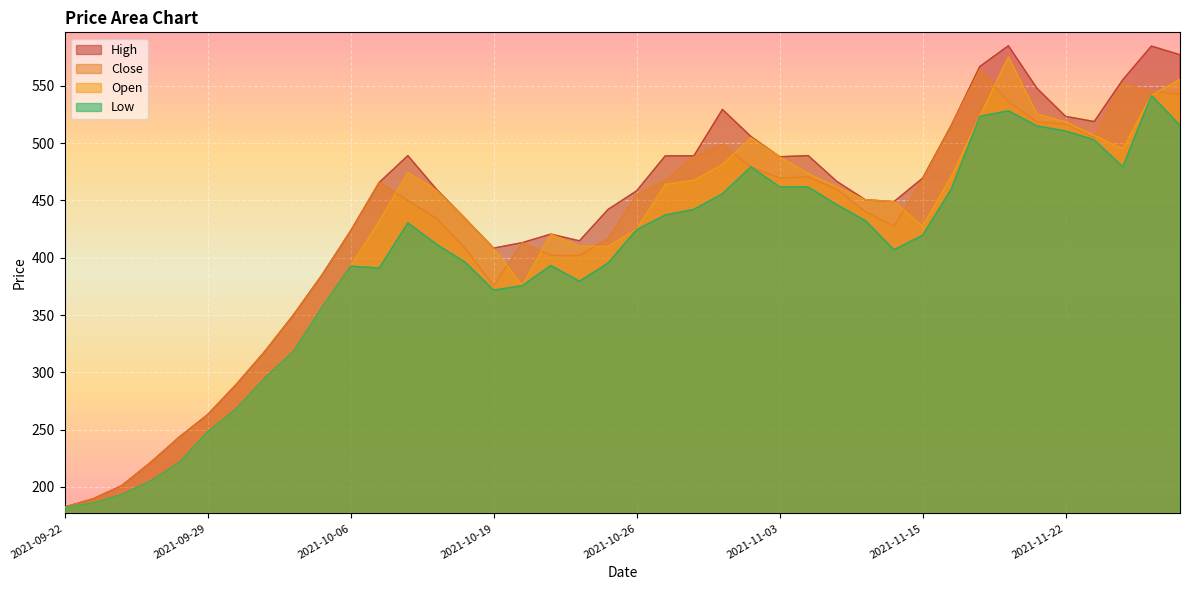

Reading left to right, list all the values displayed in this chart.

high: 2021-09-22=182.4	2021-09-23=189.8	2021-09-26=201.2	2021-09-27=221.3	2021-09-28=243.4	2021-09-29=263.2	2021-09-30=289.5	2021-10-03=318.3	2021-10-04=350.1	2021-10-05=385.1	2021-10-06=423.5	2021-10-10=465.8	2021-10-11=489.1	2021-10-17=459.8	2021-10-18=434.4	2021-10-19=408.4	2021-10-20=413.2	2021-10-21=420.7	2021-10-24=414.8	2021-10-25=442.2	2021-10-26=458.4	2021-10-27=488.9	2021-10-28=488.9	2021-10-31=529.4	2021-11-01=505.8	2021-11-03=488.2	2021-11-08=489.1	2021-11-09=466.6	2021-11-11=450.6	2021-11-14=449.0	2021-11-15=469.5	2021-11-16=515.5	2021-11-17=566.9	2021-11-18=585.0	2021-11-21=547.8	2021-11-22=523.4	2021-11-23=518.9	2021-11-24=555.4	2021-11-25=584.7	2021-11-28=577.2
close: 2021-09-22=182.4	2021-09-23=189.8	2021-09-26=201.2	2021-09-27=221.3	2021-09-28=243.4	2021-09-29=263.2	2021-09-30=289.5	2021-10-03=318.3	2021-10-04=350.1	2021-10-05=385.1	2021-10-06=423.5	2021-10-10=465.8	2021-10-11=450.0	2021-10-17=434.4	2021-10-18=408.4	2021-10-19=375.7	2021-10-20=413.2	2021-10-21=402.2	2021-10-24=402.1	2021-10-25=416.7	2021-10-26=454.9	2021-10-27=467.6	2021-10-28=488.2	2021-10-31=498.9	2021-11-01=479.4	2021-11-03=469.6	2021-11-08=470.6	2021-11-09=459.8	2021-11-11=440.2	2021-11-14=427.5	2021-11-15=468.6	2021-11-16=515.5	2021-11-17=564.5	2021-11-18=536.1	2021-11-21=518.5	2021-11-22=516.6	2021-11-23=504.9	2021-11-24=552.7	2021-11-25=544.9	2021-11-28=542.8
open: 2021-09-22=182.4	2021-09-23=186.1	2021-09-26=193.5	2021-09-27=205.2	2021-09-28=221.3	2021-09-29=248.2	2021-09-30=268.3	2021-10-03=295.2	2021-10-04=318.3	2021-10-05=357.1	2021-10-06=392.7	2021-10-10=431.9	2021-10-11=474.5	2021-10-17=458.8	2021-10-18=434.4	2021-10-19=408.4	2021-10-20=375.7	2021-10-21=420.7	2021-10-24=409.9	2021-10-25=409.9	2021-10-26=425.1	2021-10-27=464.0	2021-10-28=467.6	2021-10-31=481.3	2021-11-01=504.8	2021-11-03=488.2	2021-11-08=473.5	2021-11-09=461.7	2021-11-11=450.6	2021-11-14=449.0	2021-11-15=427.5	2021-11-16=470.6	2021-11-17=523.4	2021-11-18=575.2	2021-11-21=525.4	2021-11-22=518.5	2021-11-23=506.7	2021-11-24=495.0	2021-11-25=541.7	2021-11-28=555.8
low: 2021-09-22=182.4	2021-09-23=186.1	2021-09-26=193.5	2021-09-27=205.2	2021-09-28=221.3	2021-09-29=248.2	2021-09-30=268.3	2021-10-03=295.2	2021-10-04=318.3	2021-10-05=357.1	2021-10-06=392.7	2021-10-10=391.0	2021-10-11=430.4	2021-10-17=411.9	2021-10-18=396.2	2021-10-19=371.7	2021-10-20=375.7	2021-10-21=393.3	2021-10-24=379.6	2021-10-25=395.3	2021-10-26=424.6	2021-10-27=437.3	2021-10-28=442.2	2021-10-31=455.9	2021-11-01=479.4	2021-11-03=461.8	2021-11-08=461.7	2021-11-09=446.3	2021-11-11=432.4	2021-11-14=407.0	2021-11-15=419.7	2021-11-16=459.8	2021-11-17=523.4	2021-11-18=528.3	2021-11-21=515.1	2021-11-22=510.7	2021-11-23=502.9	2021-11-24=479.4	2021-11-25=541.7	2021-11-28=515.5